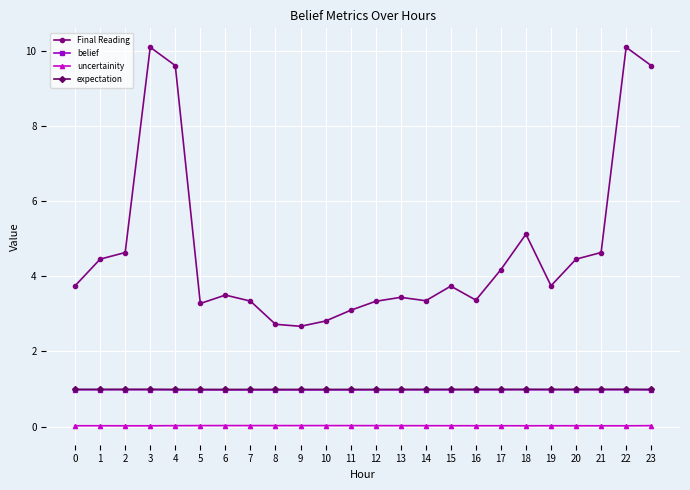

Which series has the largest total across all categories?

Final Reading